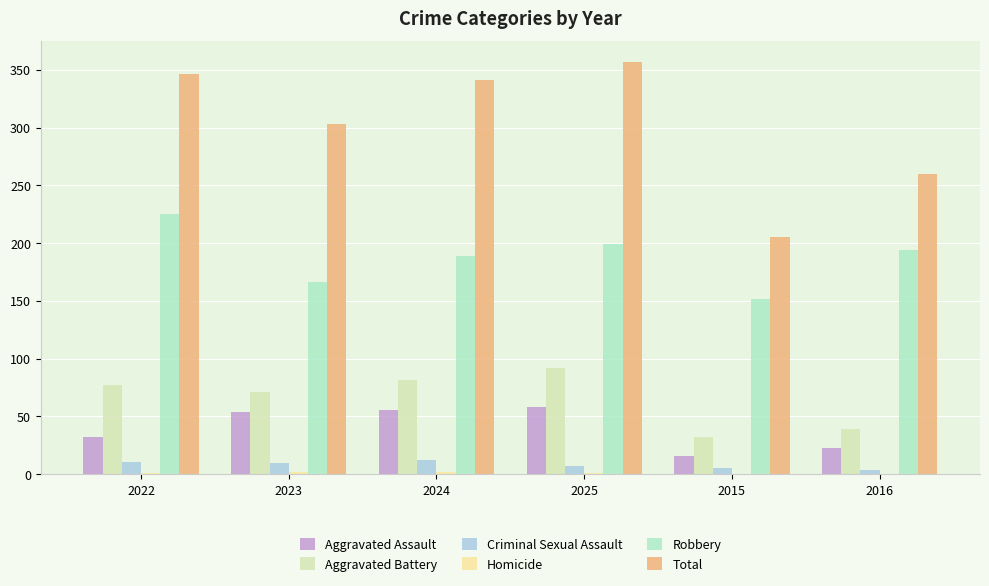

Is the value of Criminal Sexual Assault at 2016 greater than the value of Robbery at 2015?

No